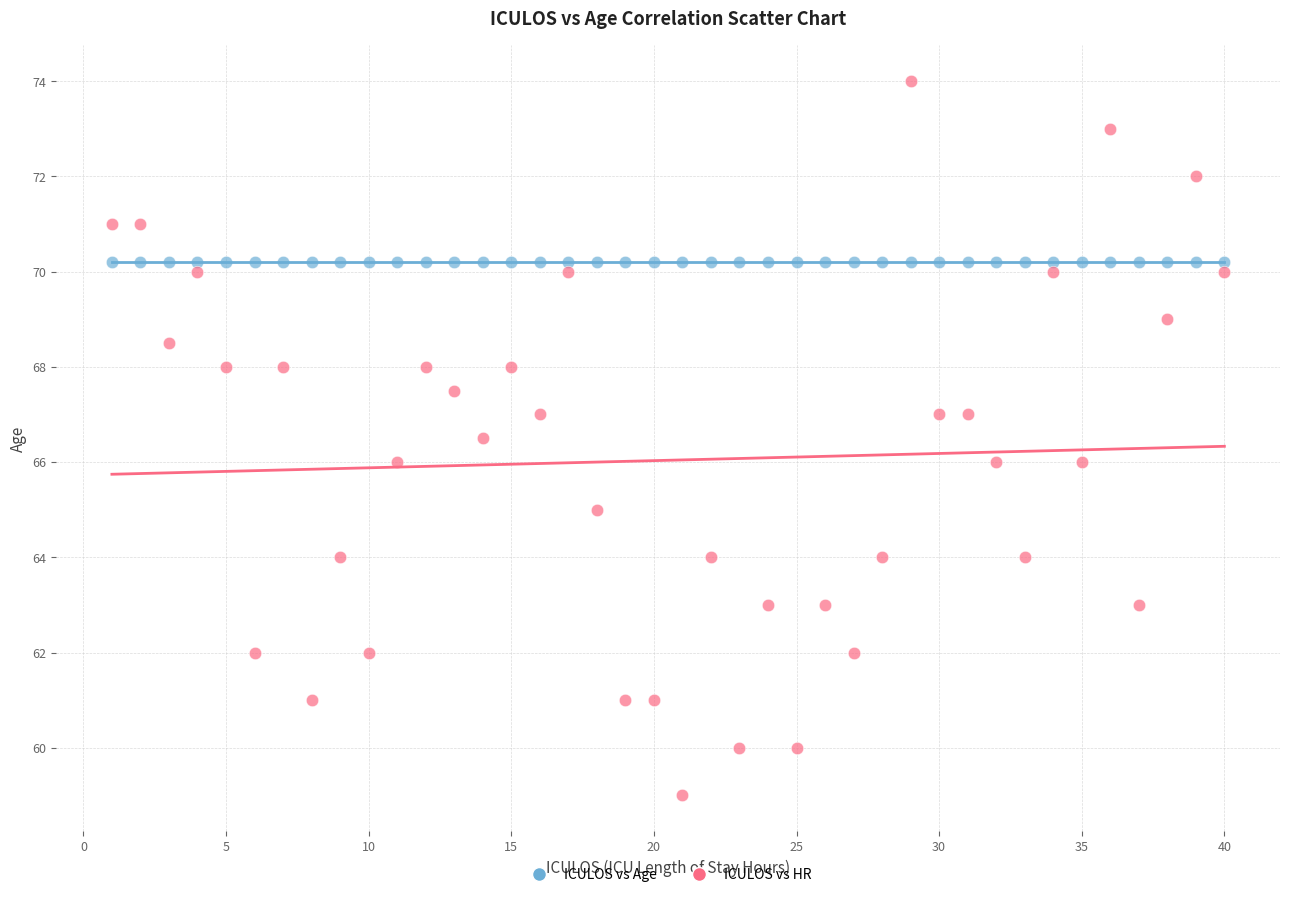

Which series contains the lowest Y value?

ICULOS vs HR